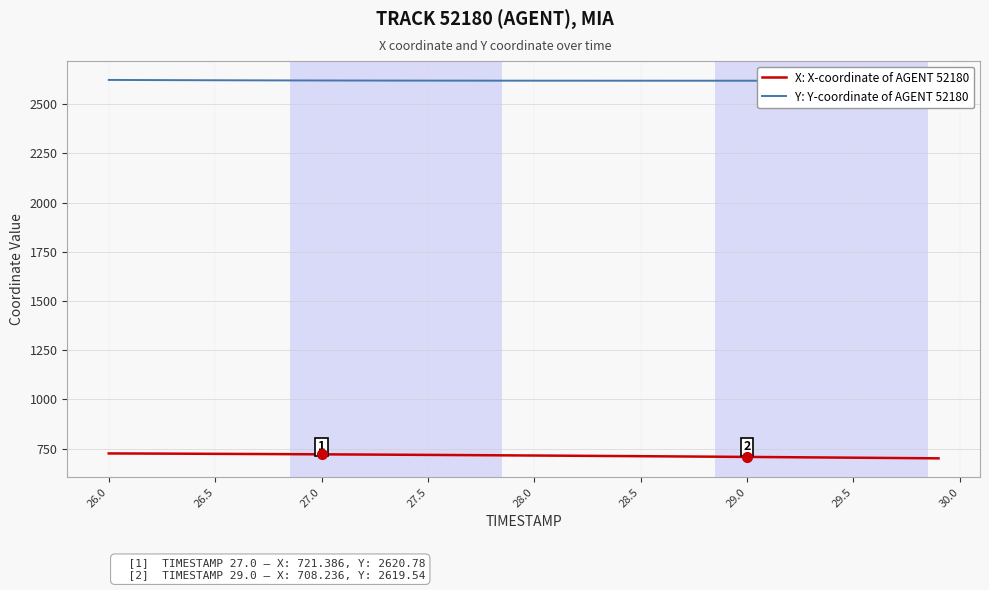

What is the maximum value for X: X-coordinate of AGENT 52180?

726.0